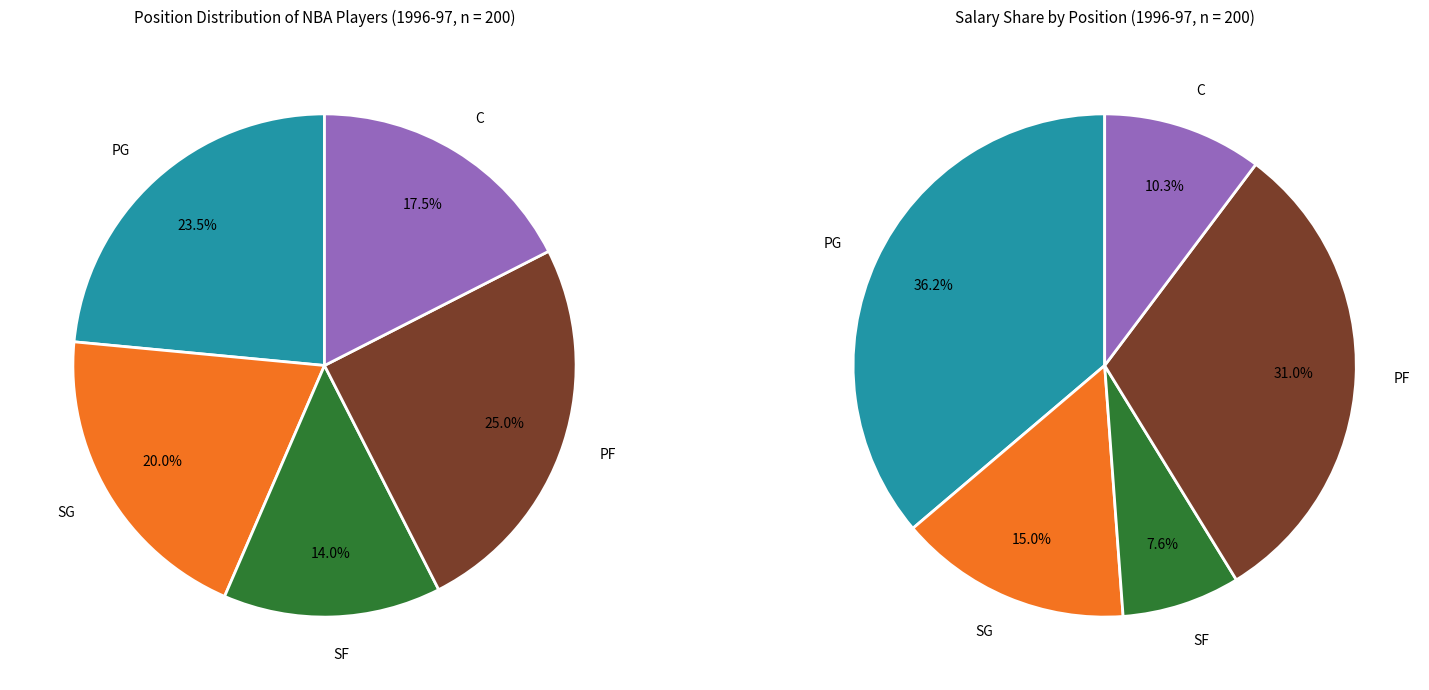

Count the number of slices in the pie.

5